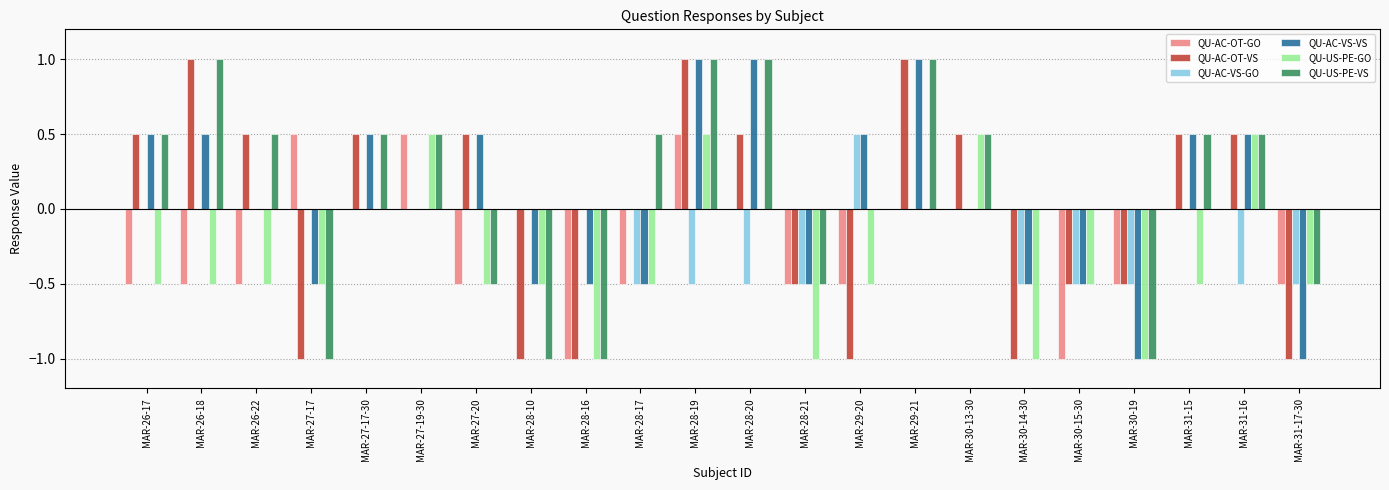

The QU-AC-OT-GO series shows 0.0 at MAR-29-21. True or false?

True